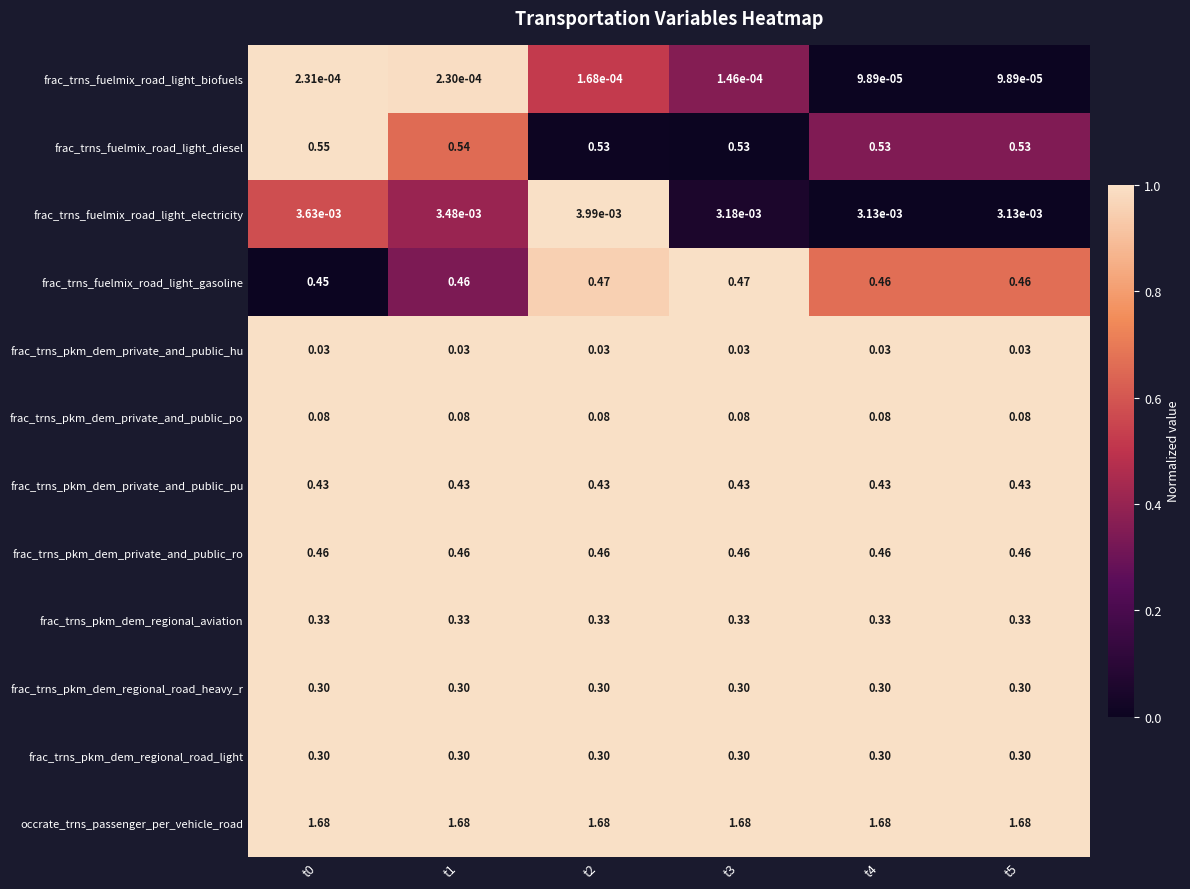

At which category is the sum across all series the highest?

t2